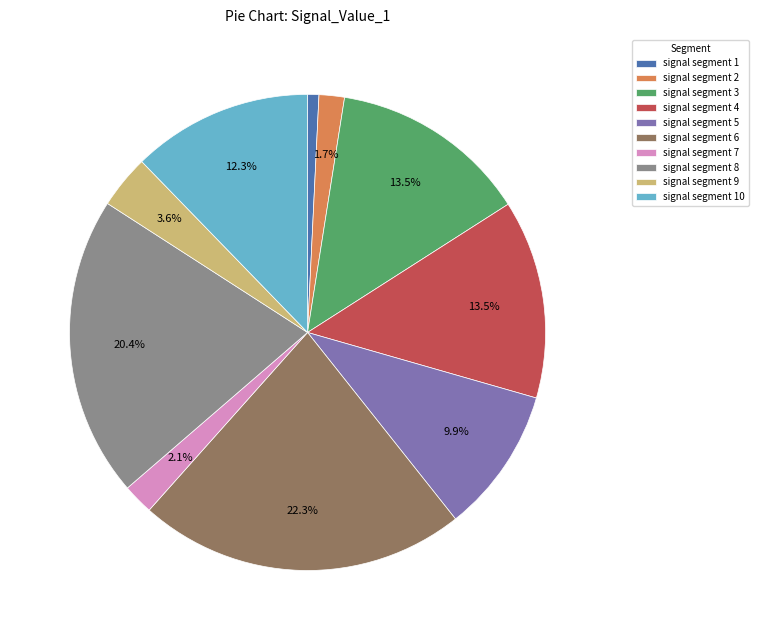

Which slice is the largest?

signal segment 6